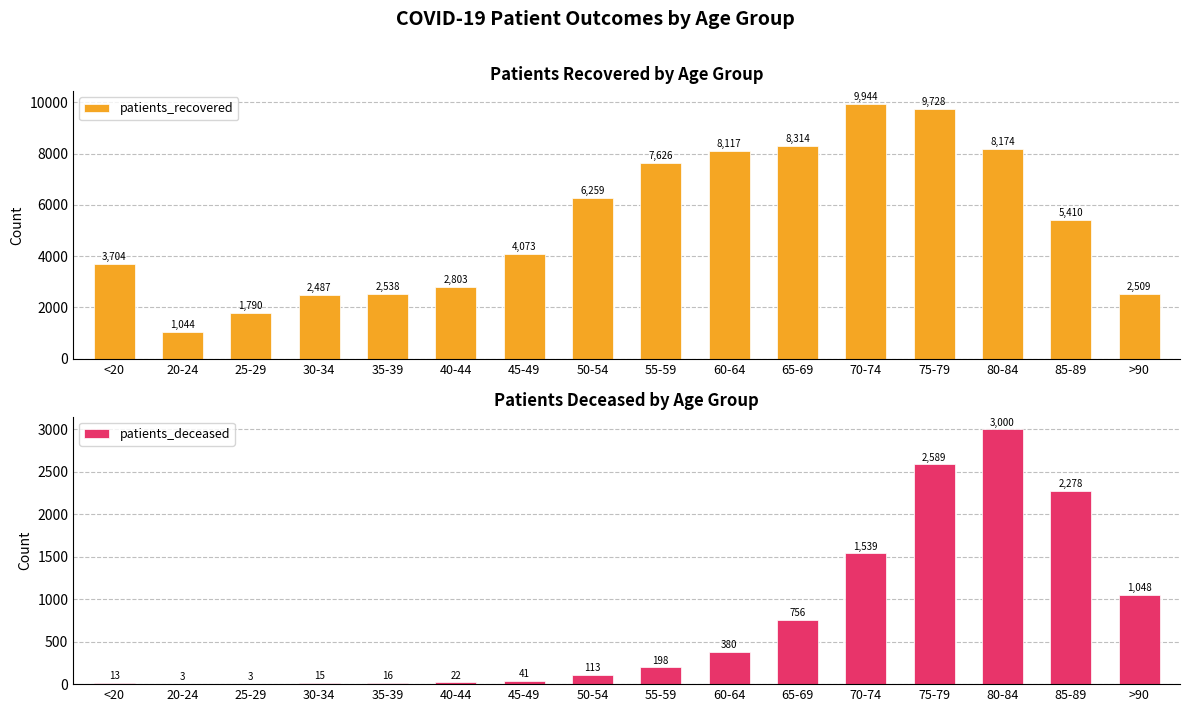

Reading right to left, list all the values displayed in this chart.

patients_recovered: >90=2509	85-89=5410	80-84=8174	75-79=9728	70-74=9944	65-69=8314	60-64=8117	55-59=7626	50-54=6259	45-49=4073	40-44=2803	35-39=2538	30-34=2487	25-29=1790	20-24=1044	<20=3704
patients_deceased: >90=1048	85-89=2278	80-84=3000	75-79=2589	70-74=1539	65-69=756	60-64=380	55-59=198	50-54=113	45-49=41	40-44=22	35-39=16	30-34=15	25-29=3	20-24=3	<20=13